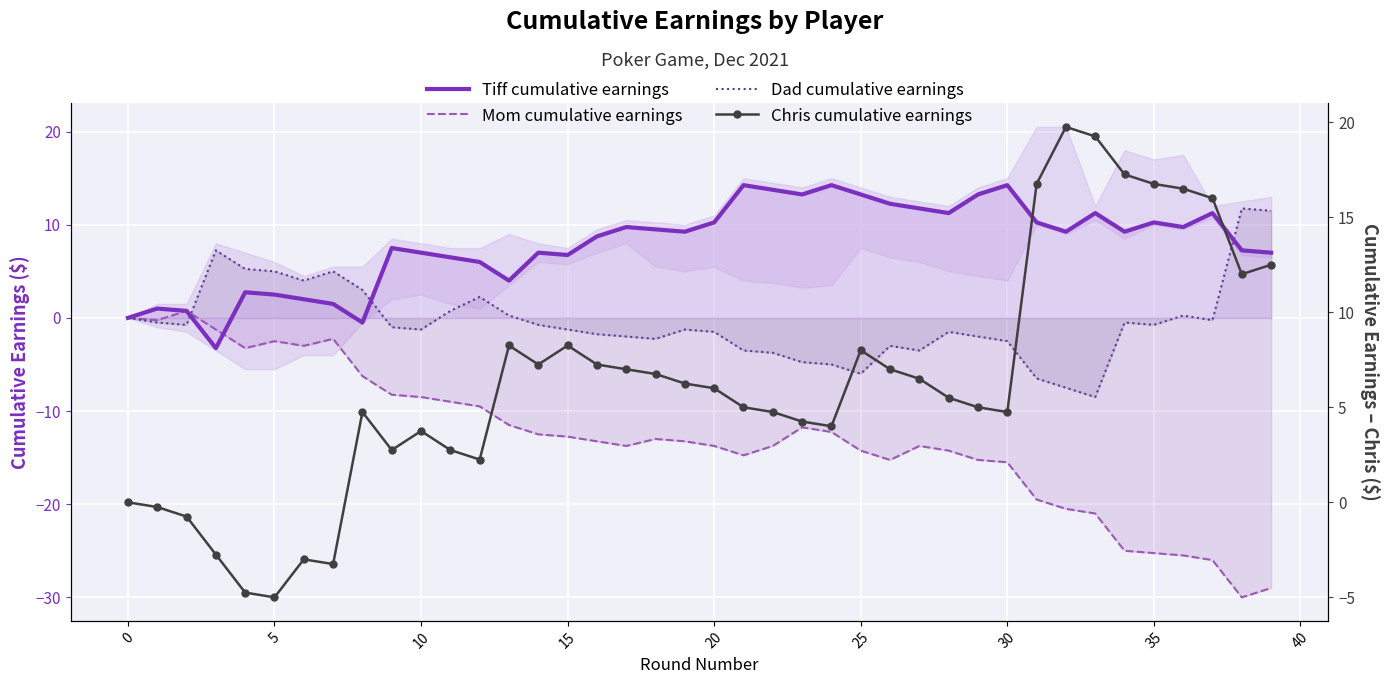

Is the value of Chris cumulative earnings at 35 greater than the value of Dad cumulative earnings at 34?

Yes